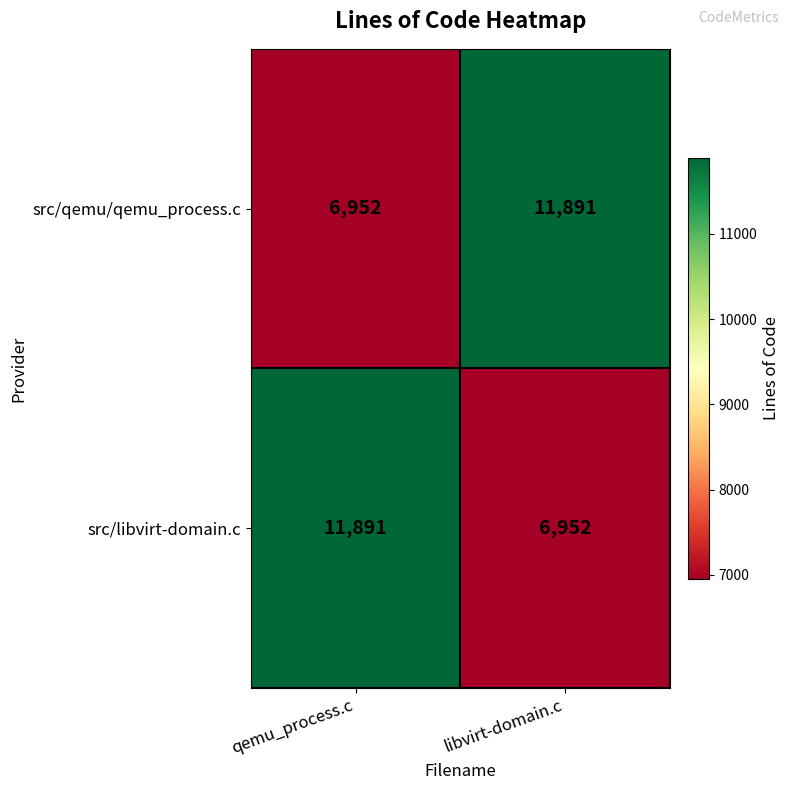

What is the total value across all series at qemu_process.c?

18843